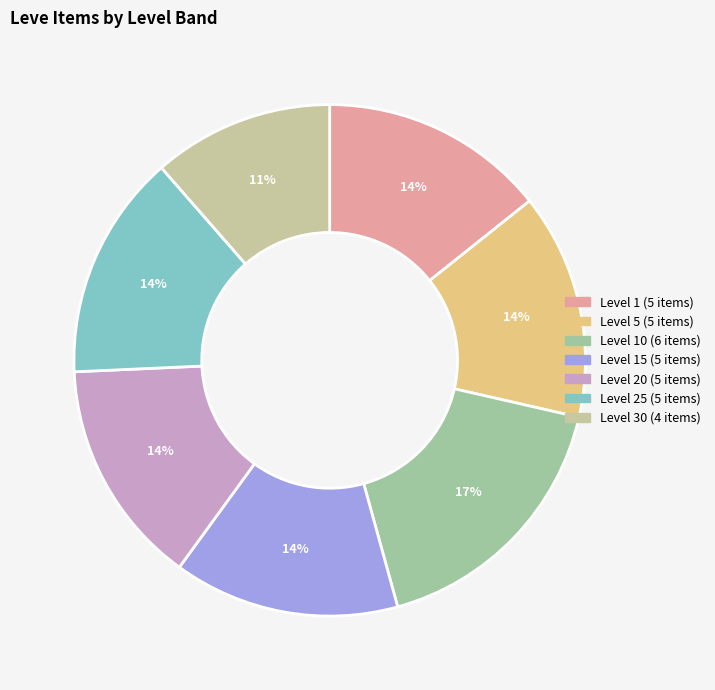

Count the number of slices in the pie.

7